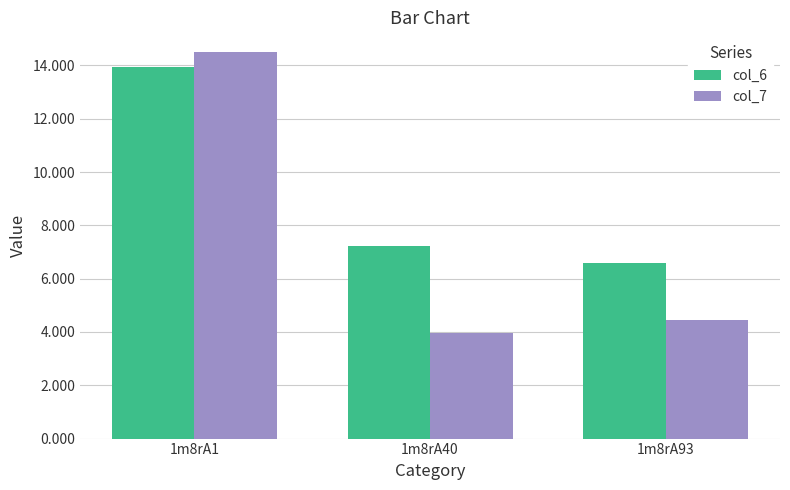

Which series has the largest total across all categories?

col_6